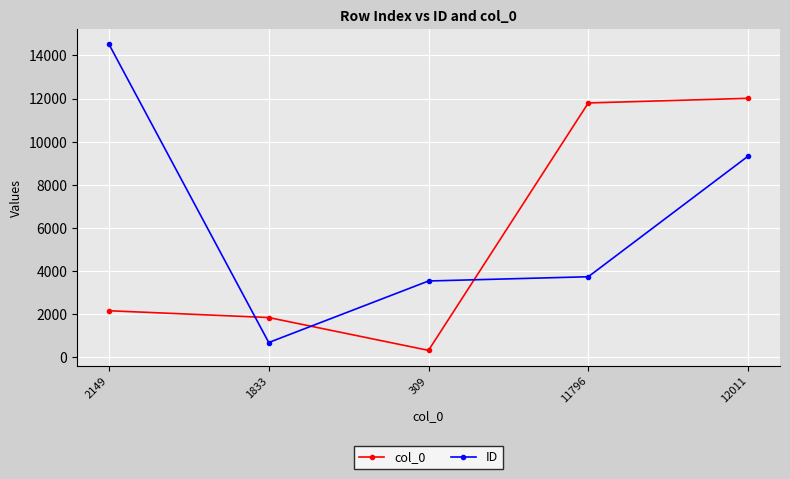

Rank the series at 11796 from highest to lowest value.

col_0, ID